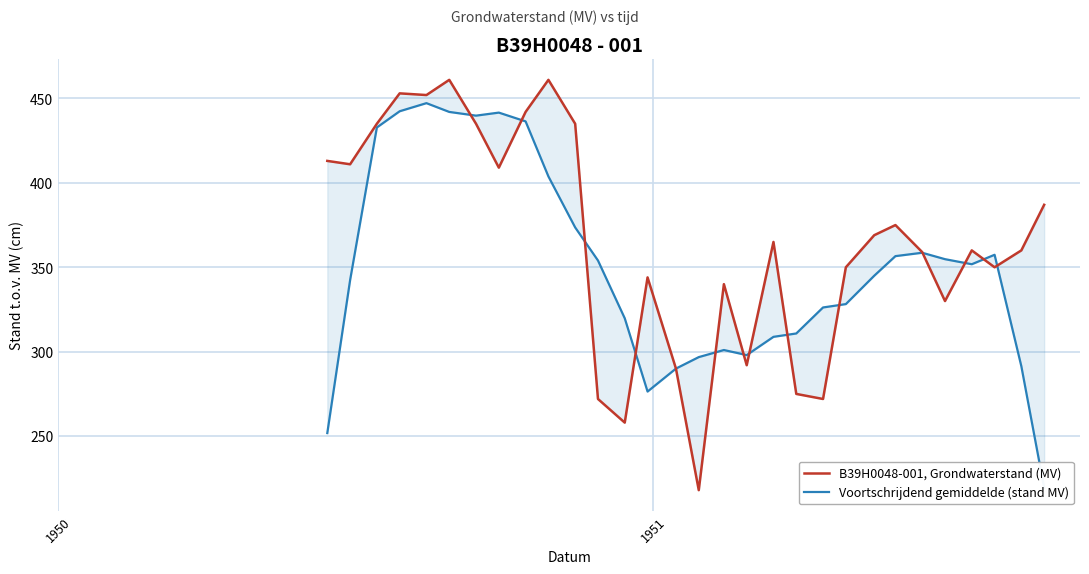

How many values in the Voortschrijdend gemiddelde (stand MV) series are below 351?

15